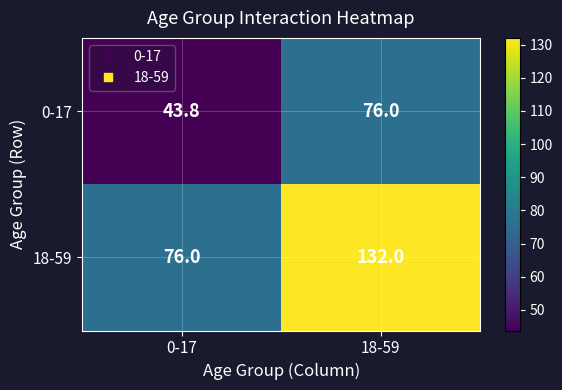

Is it true that 18-59 equals 76.0 at 0-17?

True